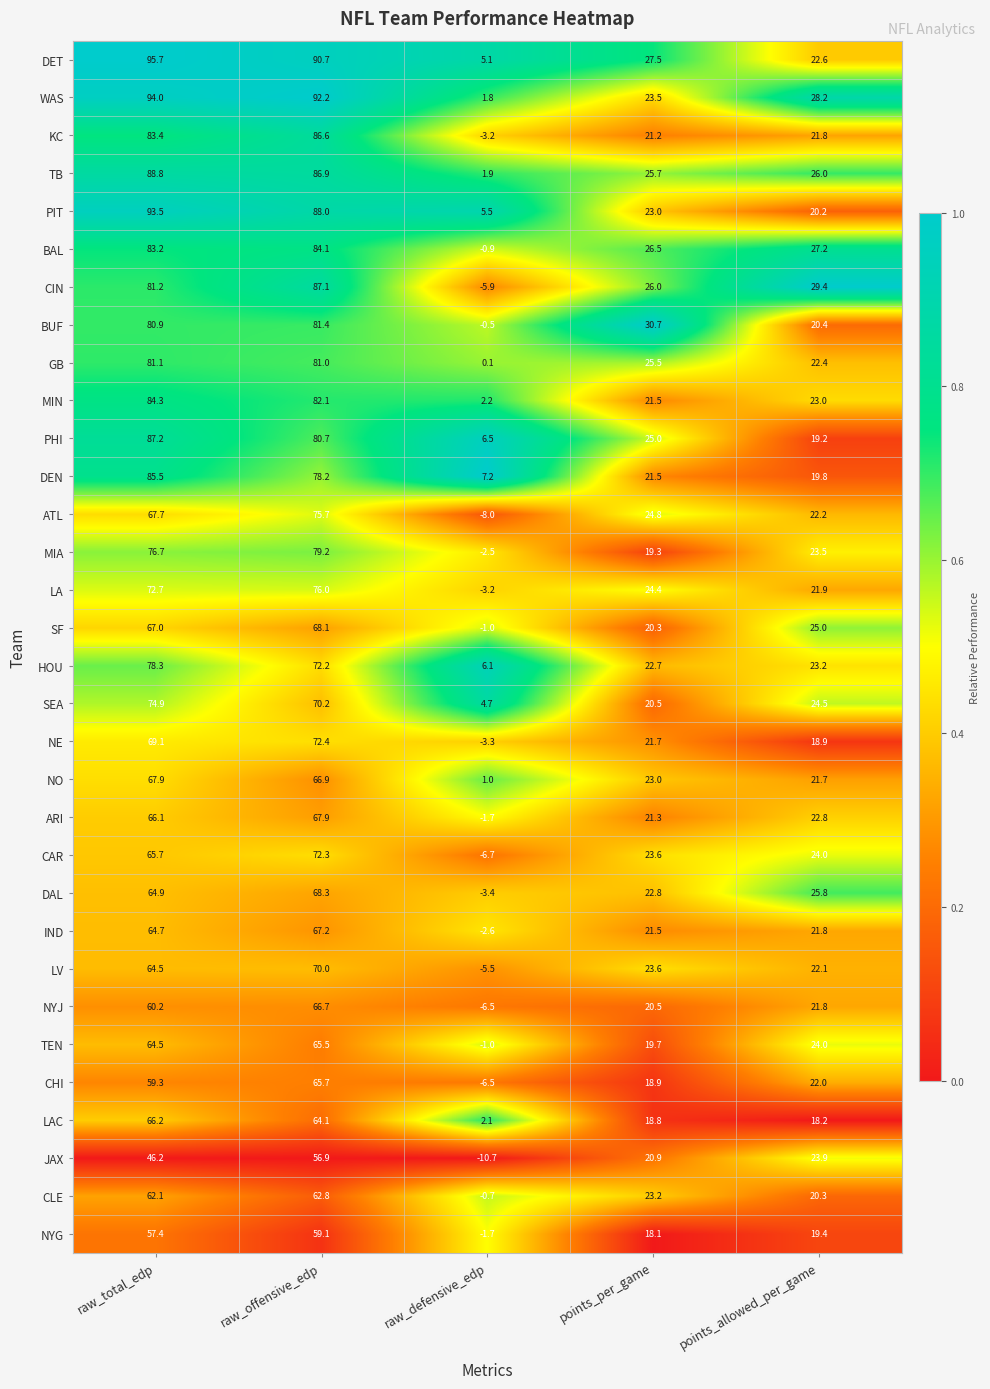

Which series has the largest range (max minus min)?

CIN